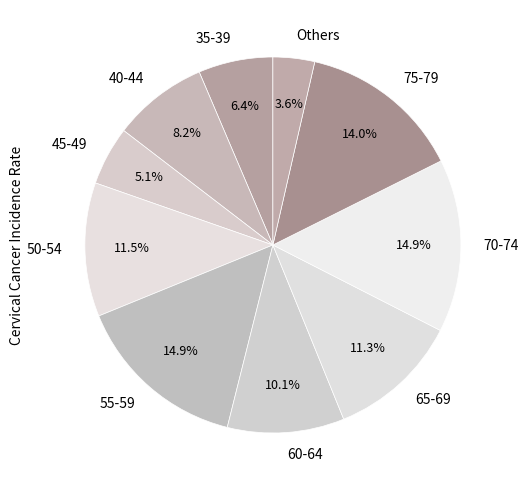

Does any single category account for the majority?

No